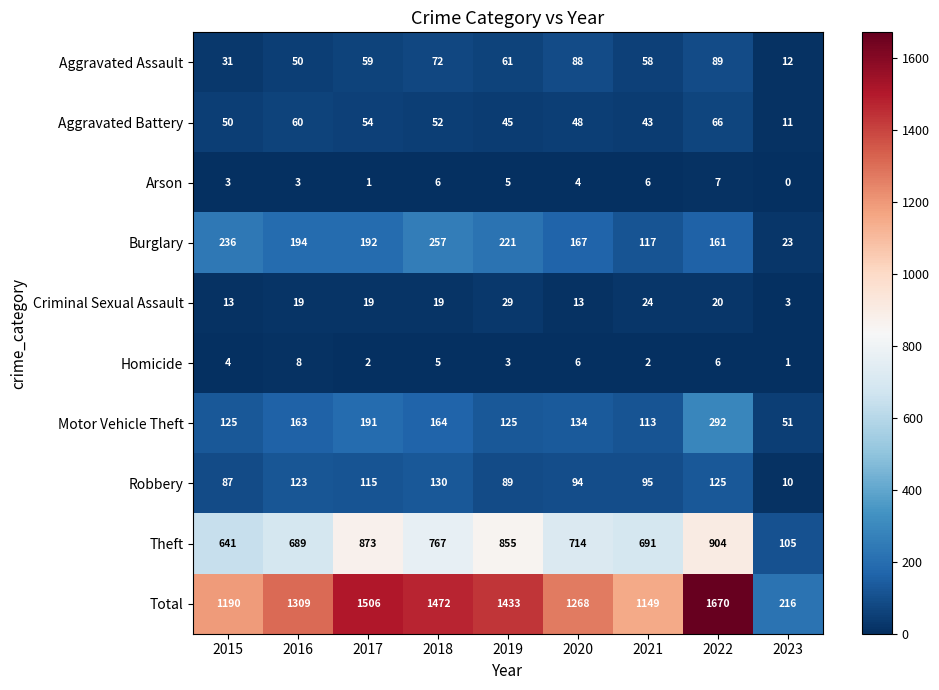

What is the maximum value for Burglary?

257